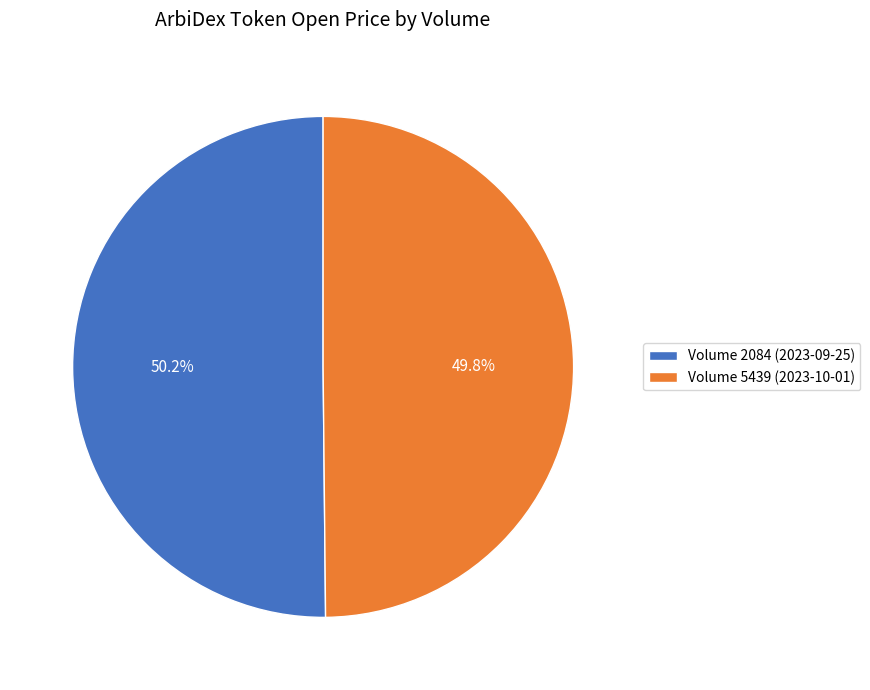

To the nearest percent, what is the average slice percentage?

50%